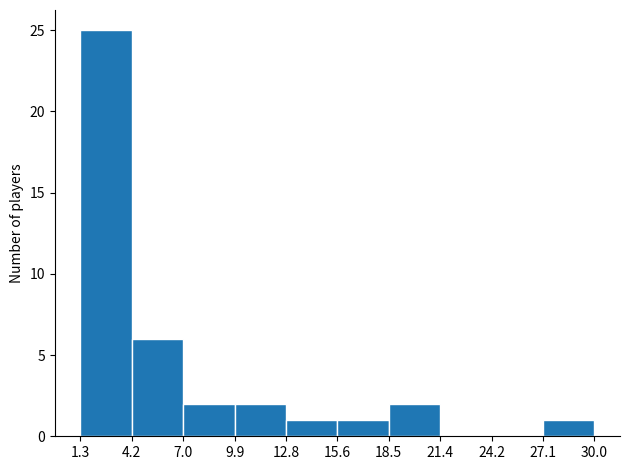

Reading left to right, list every bar in this chart as the range it spans on the x-axis followed by its height. The values are not printed on the chart, so give them approximately, as read against the axis.

1.3 to 4.2: 25
4.2 to 7.0: 6
7.0 to 9.9: 2
9.9 to 12.8: 2
12.8 to 15.6: 1
15.6 to 18.5: 1
18.5 to 21.4: 2
21.4 to 24.2: 0
24.2 to 27.1: 0
27.1 to 30.0: 1